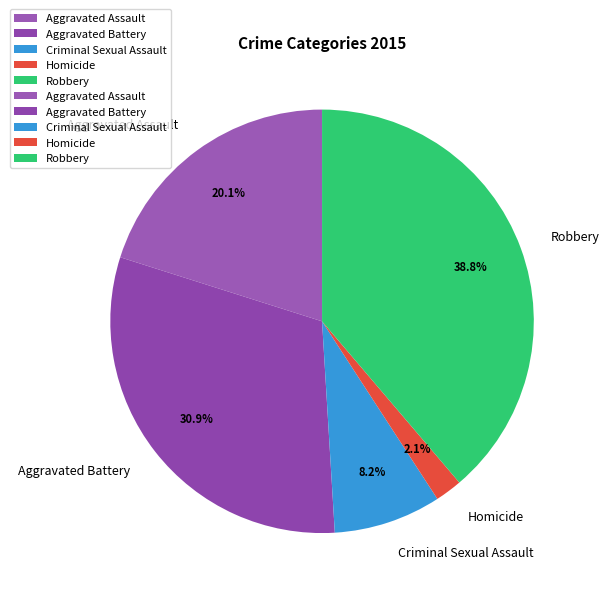

To the nearest percent, what is the difference between the largest and smallest slice percentages?

37%